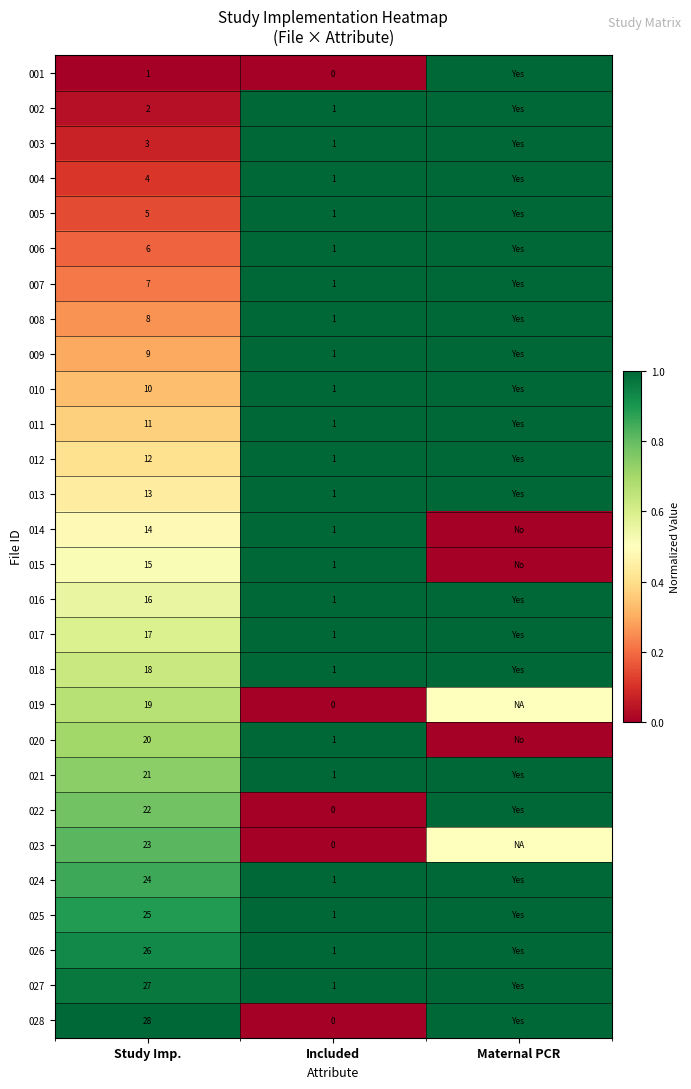

What is the greatest value displayed?

1.0